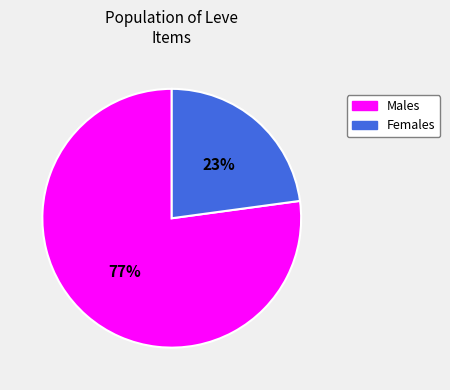

Is it true that Males is 87% of the pie?

False